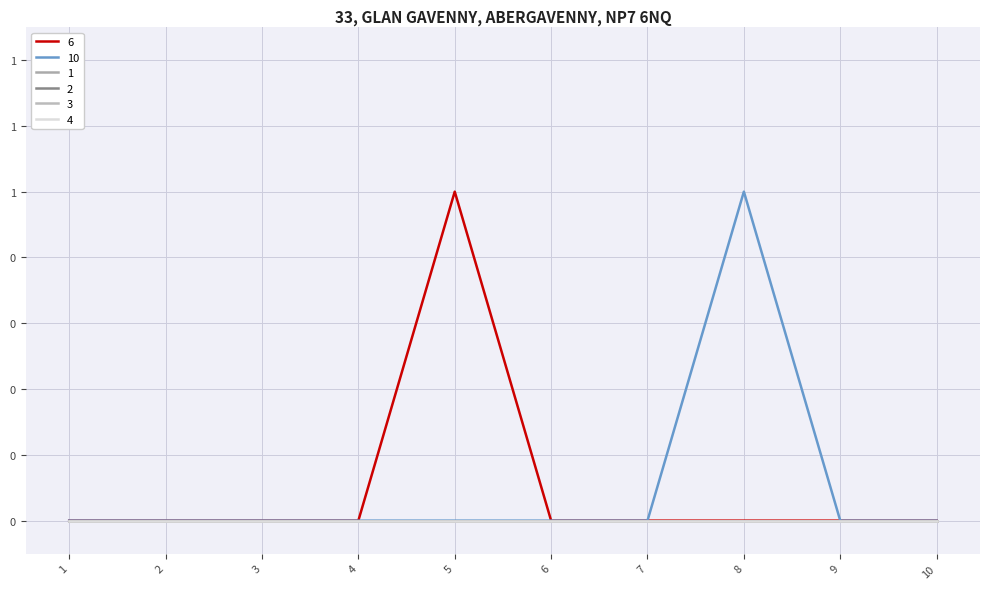

True or false: 4 has more than 1 points higher than both neighbors.

False